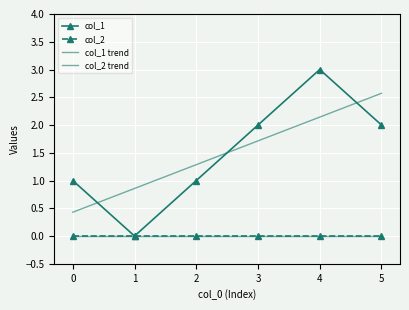

Rank the categories by col_1 trend value from highest to lowest.

5, 4, 3, 2, 1, 0